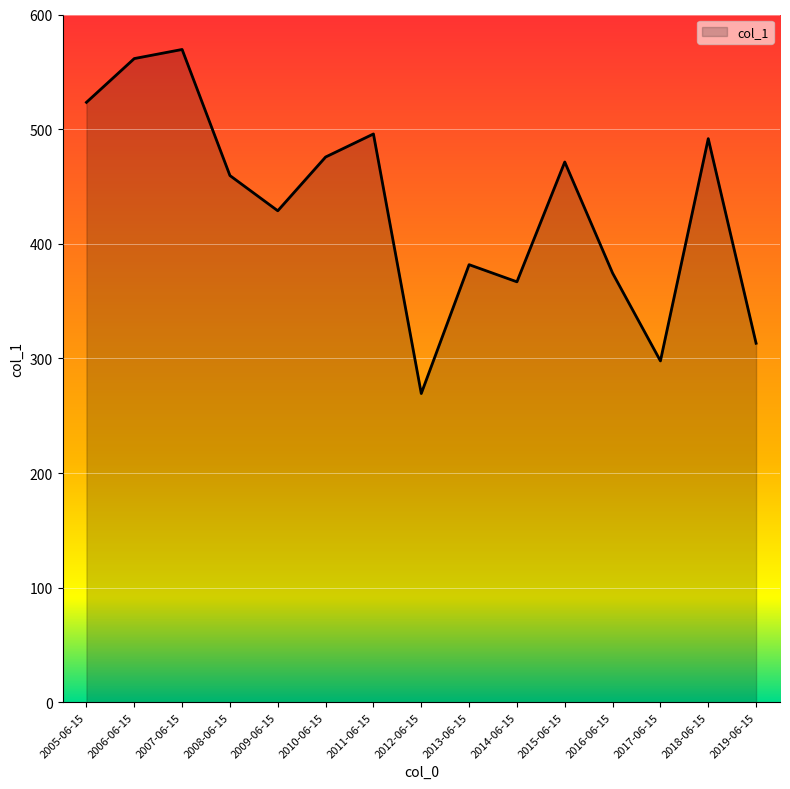

At which label is the value closest to 419?

2009-06-15